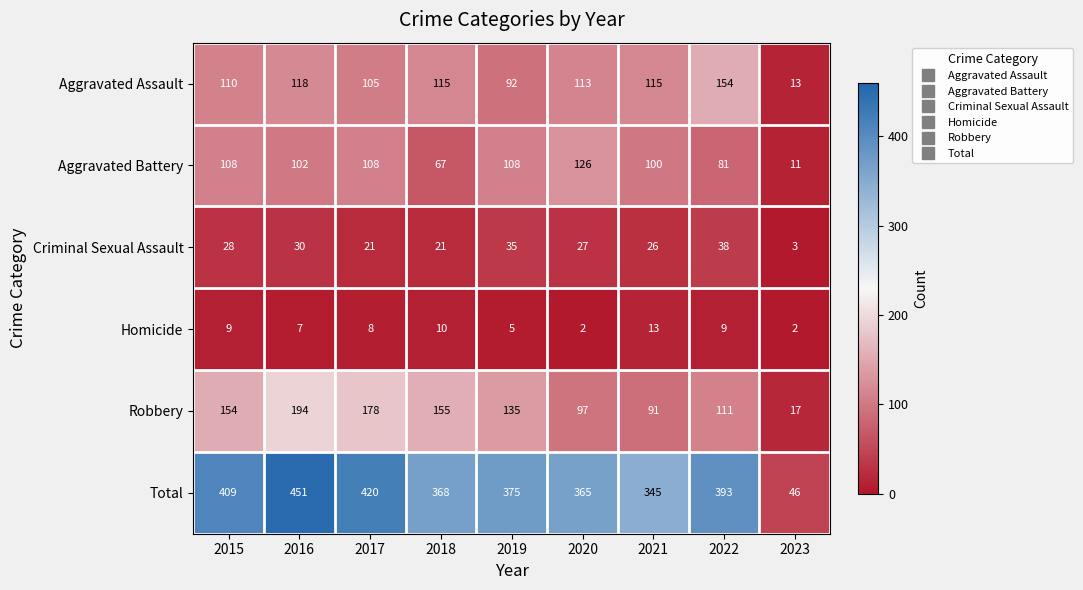

Which category has the lowest value in the Criminal Sexual Assault series?

2023